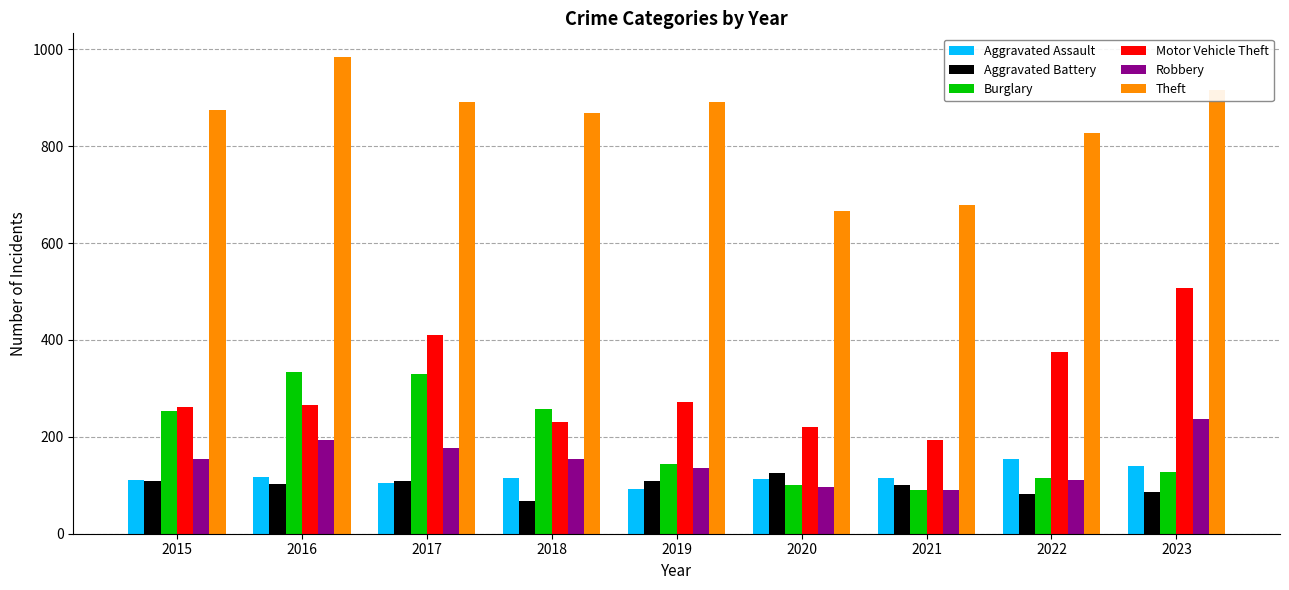

Which series has the largest total across all categories?

Theft